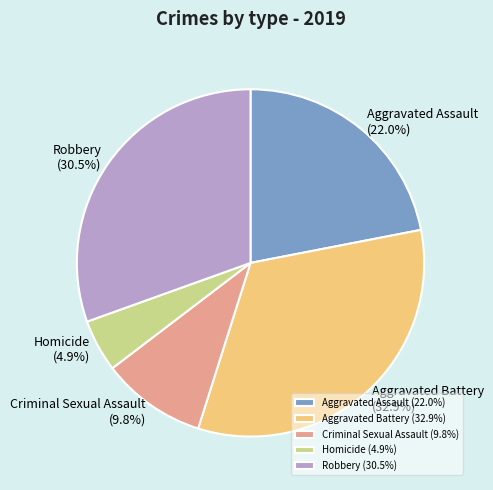

What portion of the pie excludes Aggravated Assault?

78.0%